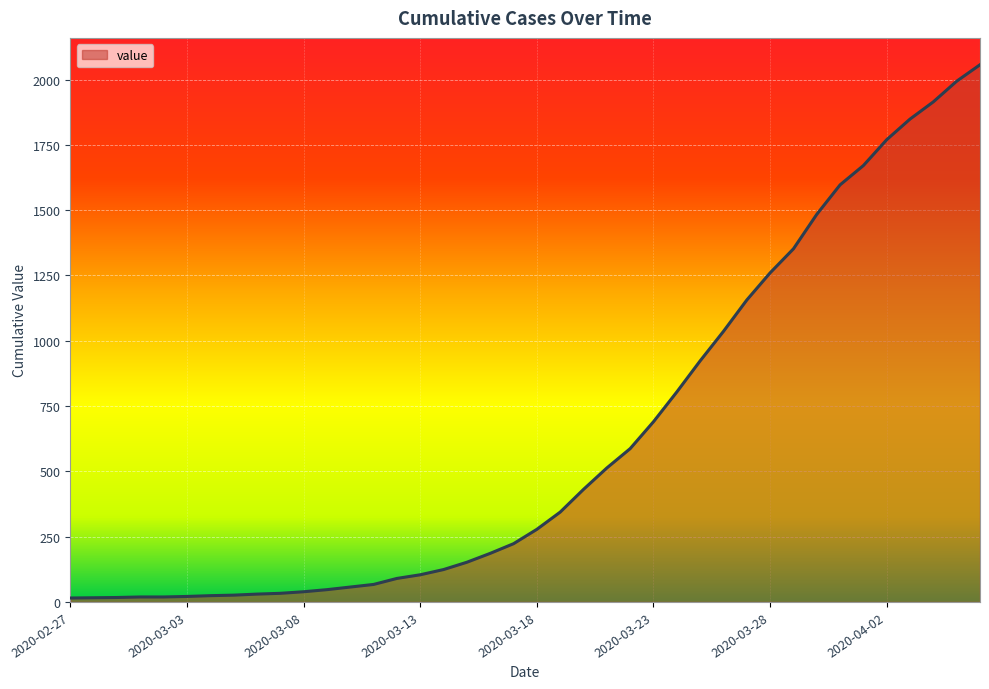

What is the difference between the maximum and minimum values?

2042